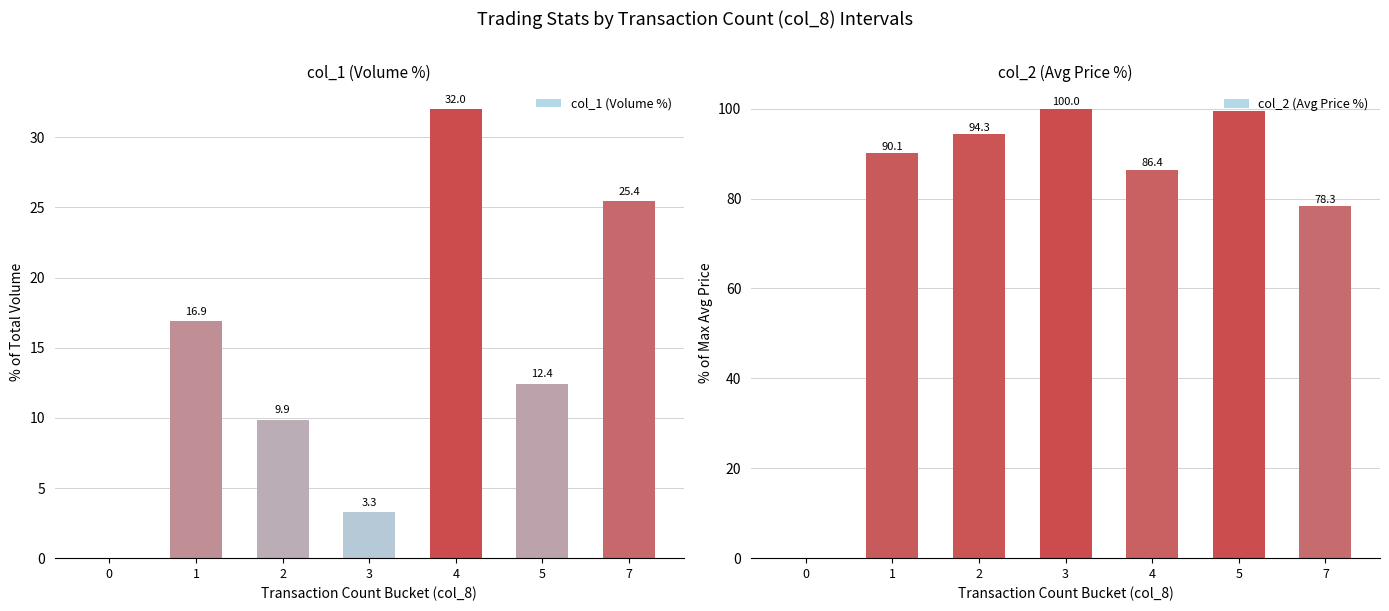

Where is col_2 (Avg Price %) nearest to the value 50?

7